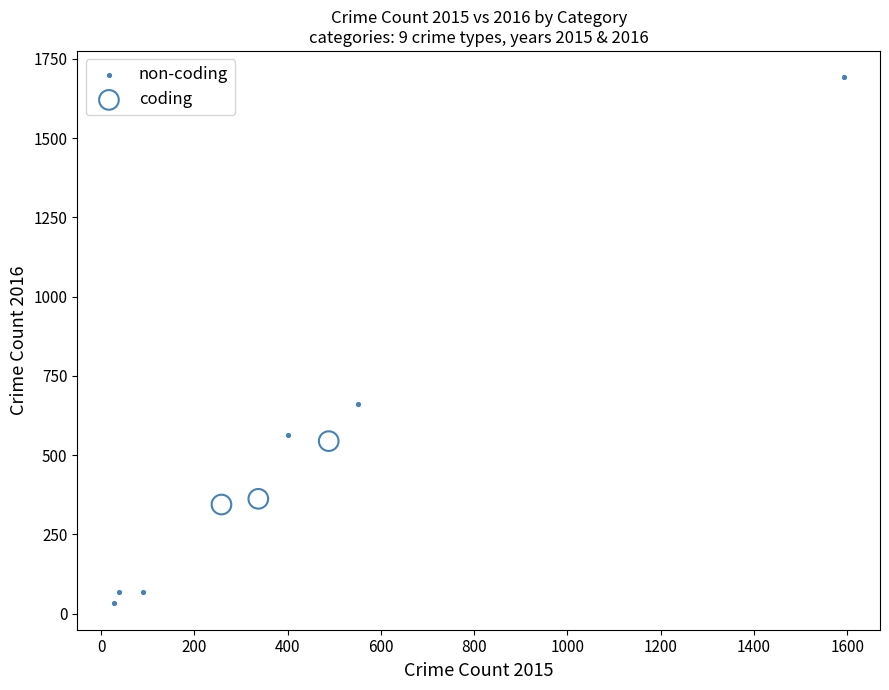

Which series reaches the maximum Y coordinate?

non-coding